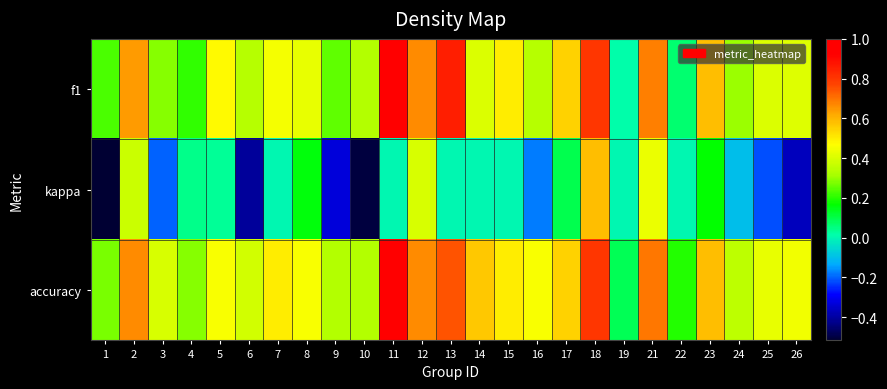

How many series are shown in this chart?

3